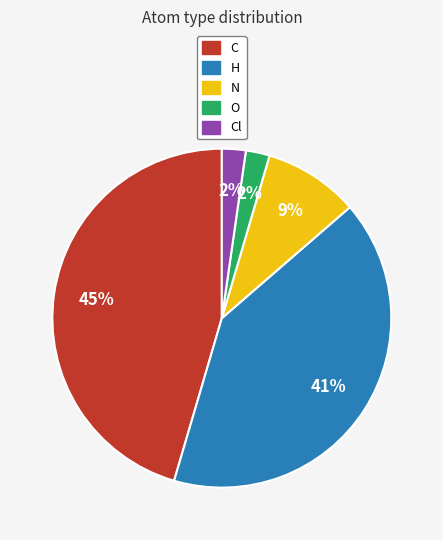

To the nearest percent, what portion does N represent?

9%